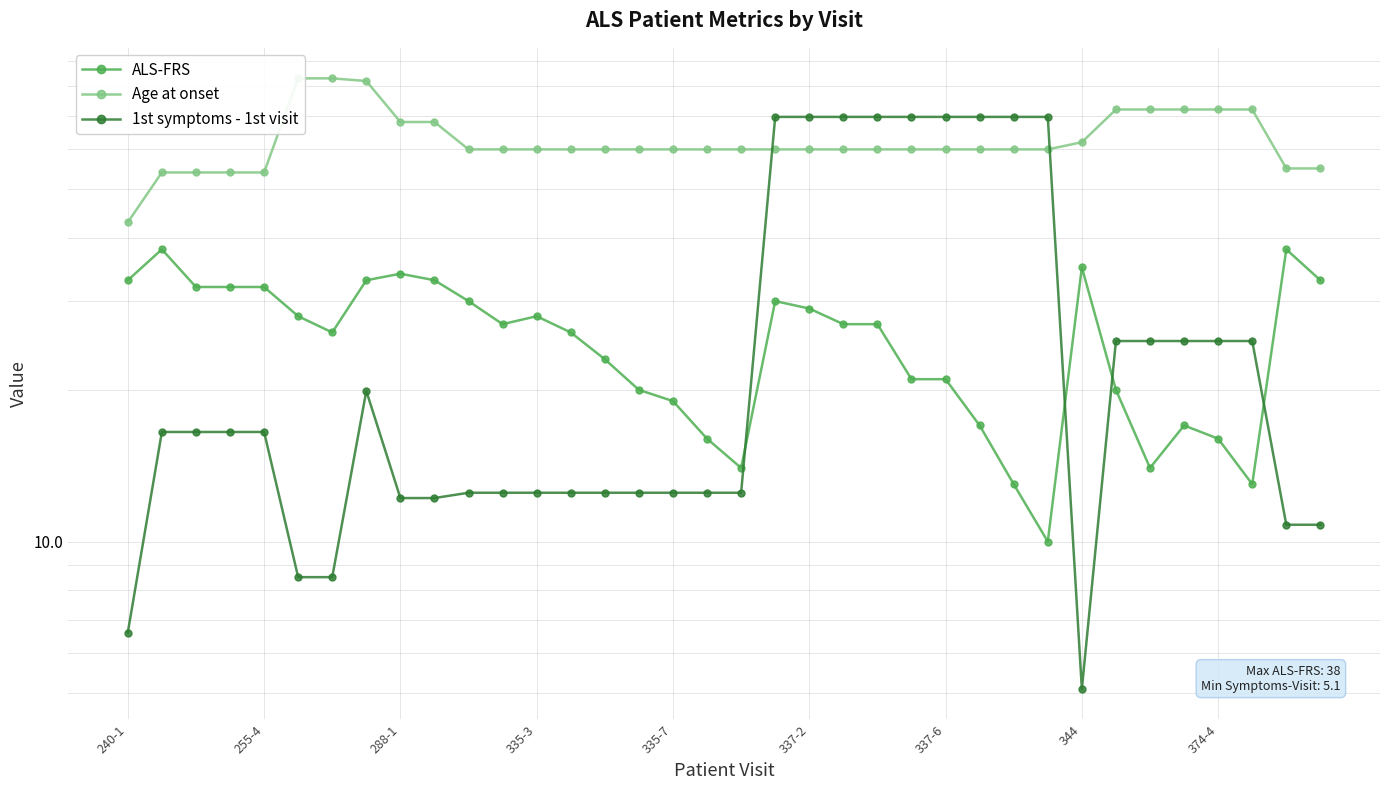

What is the average value of the ALS-FRS series?

25.1